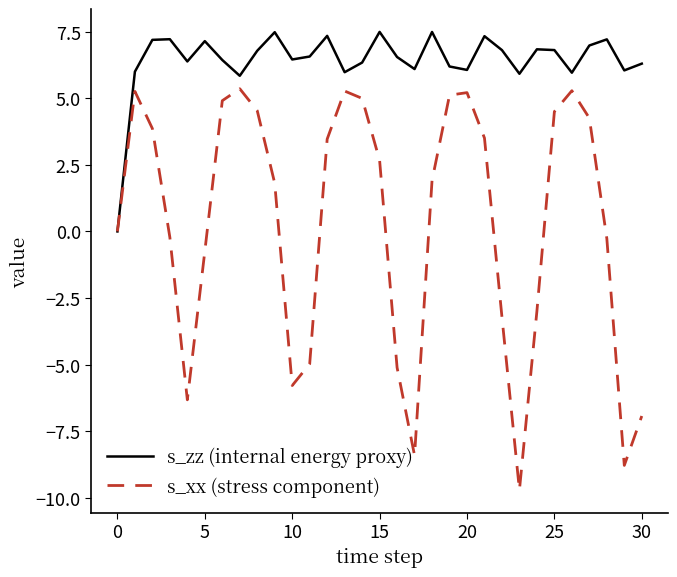

True or false: s_zz (internal energy proxy) has more than 1 points higher than both neighbors.

True